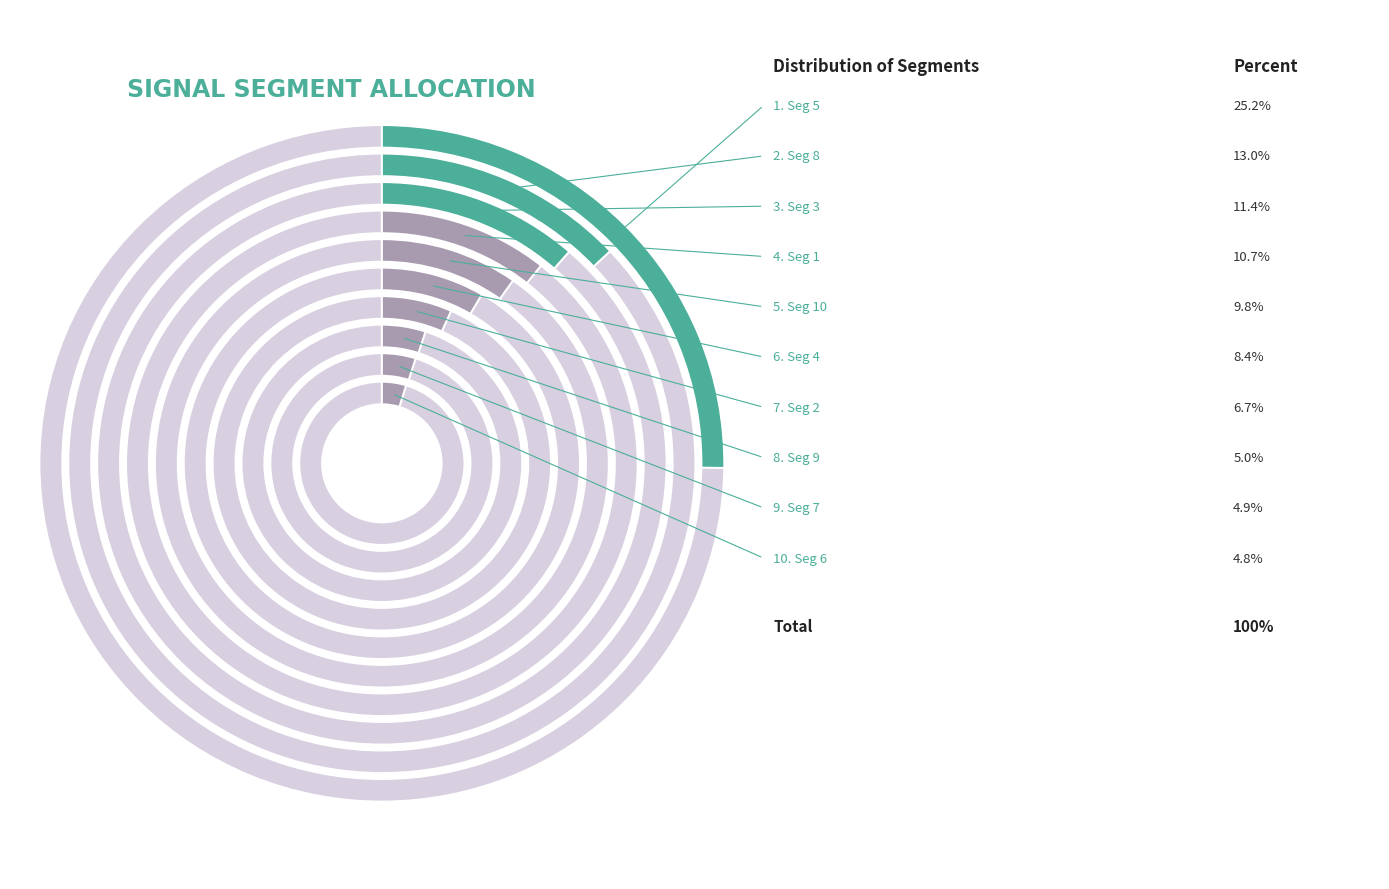

Which category has the biggest portion of the pie?

signal segment 5